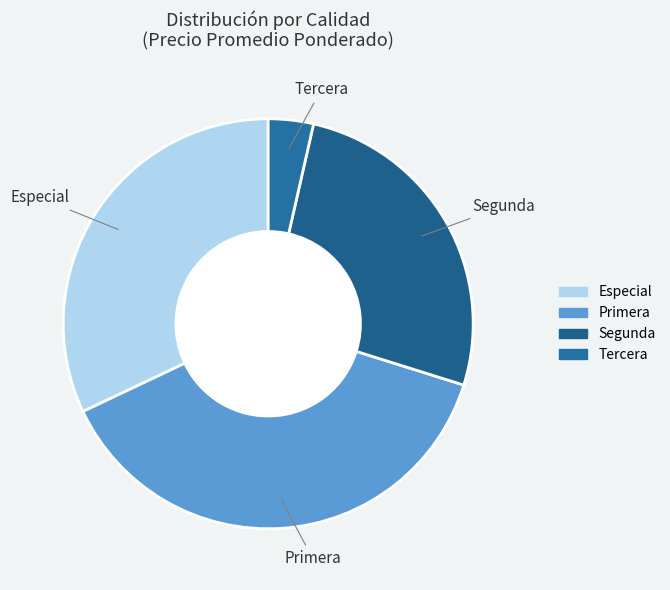

Approximately how many times larger is the value at Especial compared to Tercera?

9.0